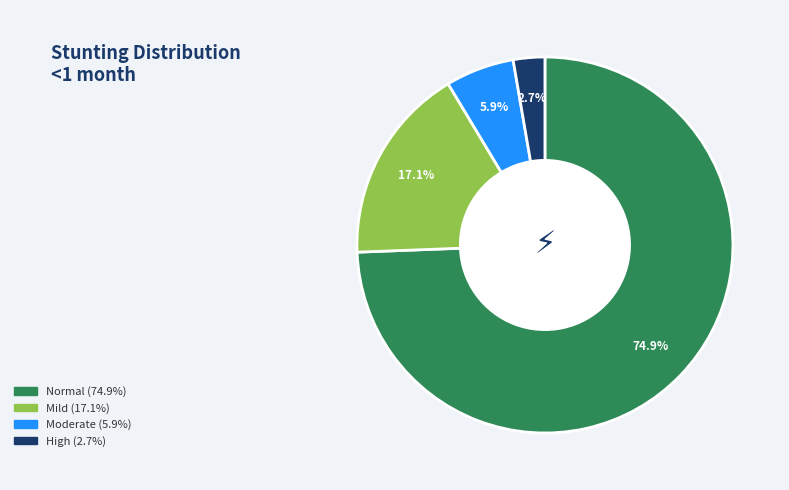

What percentage do Moderate (HAZ-score between -3 and -2) and High (HAZ-score < -3) together represent?

8.6%